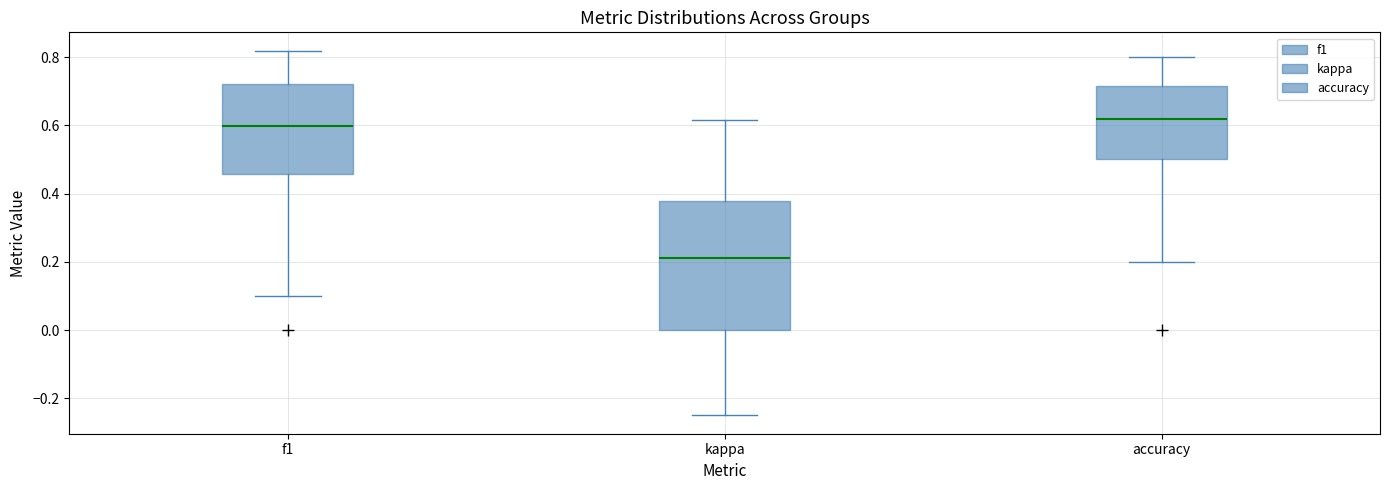

Where is the lower edge of the box for f1 on the y-axis? The values are not printed on the chart, so give them approximately, as read against the axis.

0.46